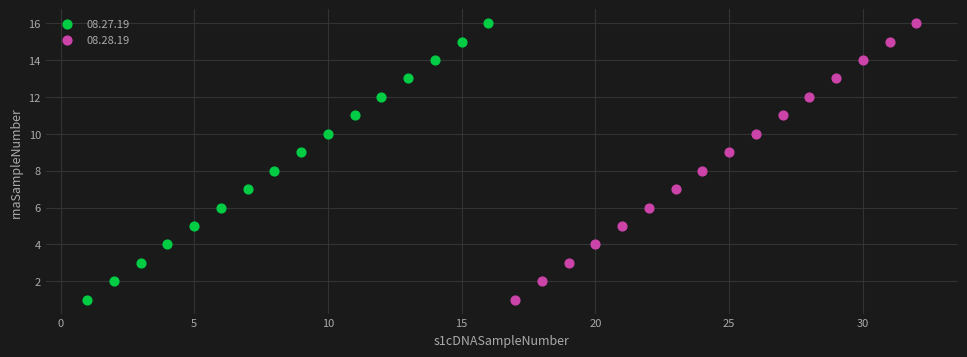

What are all the series names shown in the legend?

08.27.19, 08.28.19